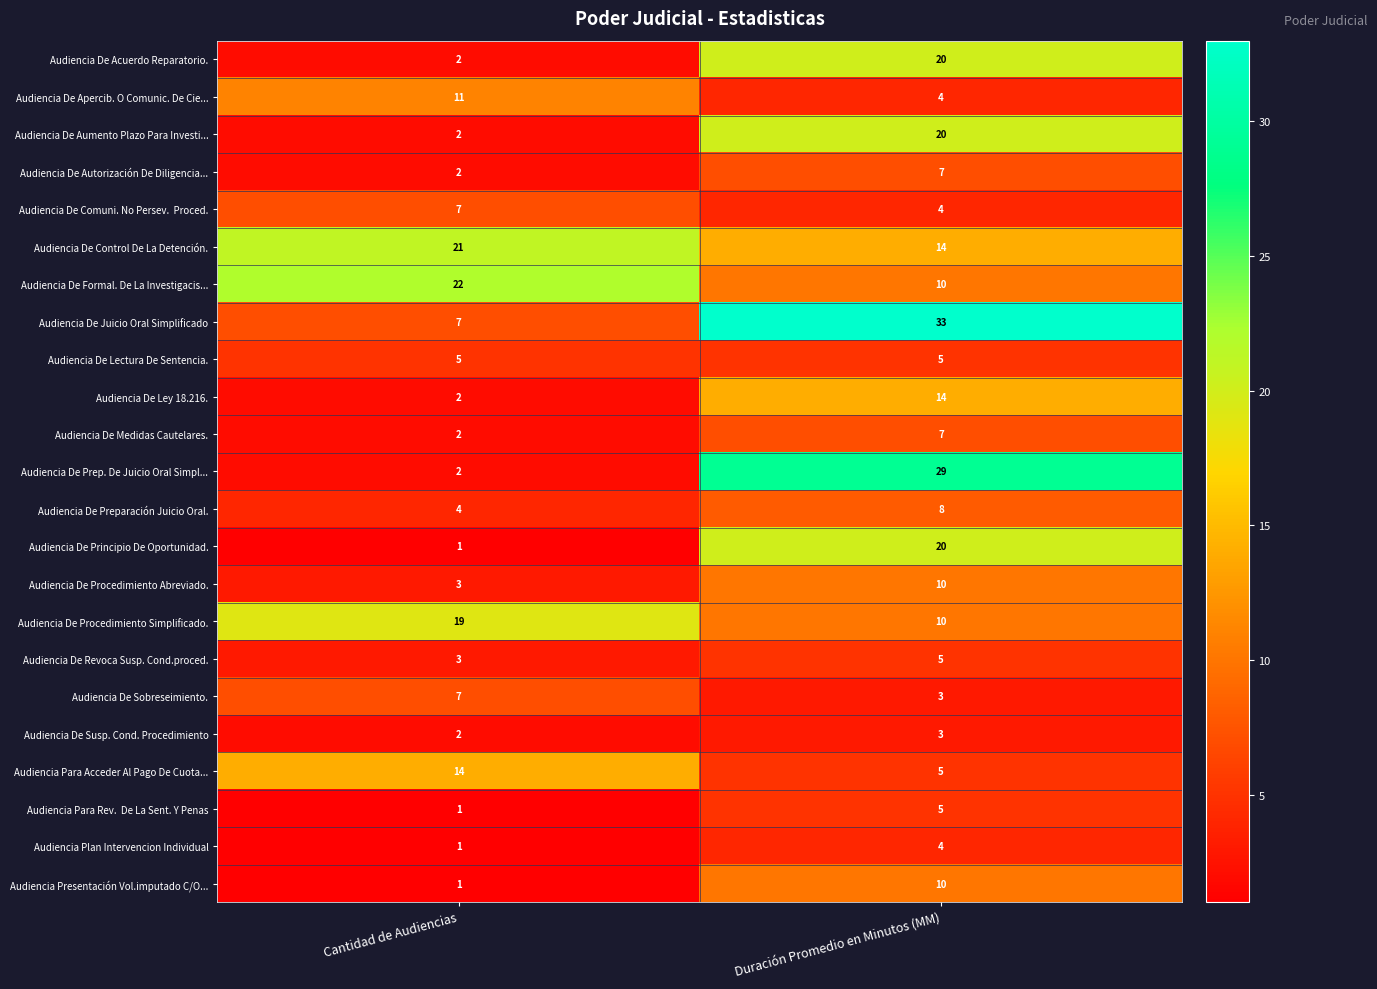

What is the difference between the maximum and minimum values in the Audiencia De Acuerdo Reparatorio. series?

18